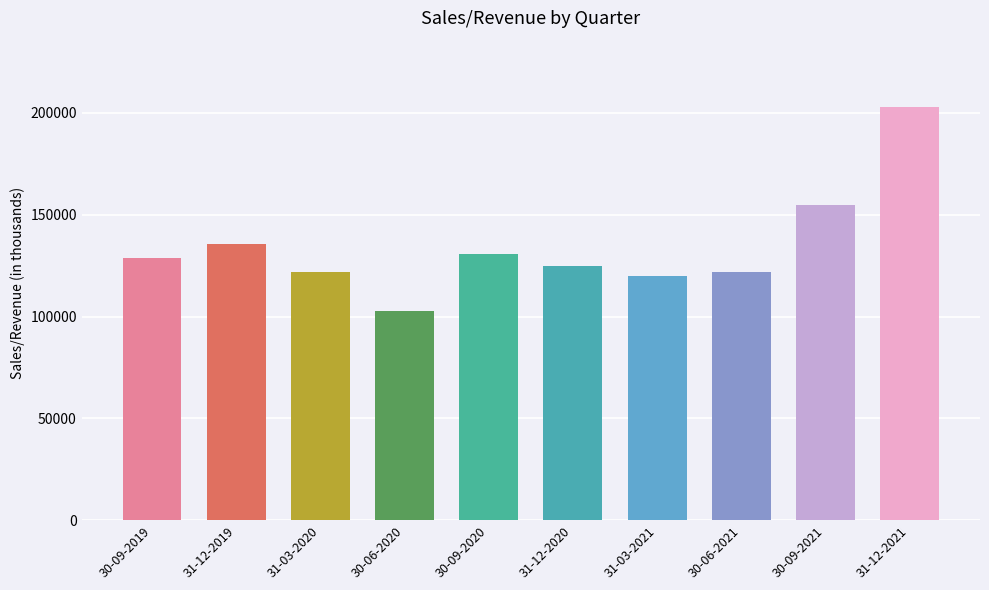

What is the difference between the second highest and second lowest values?

34669